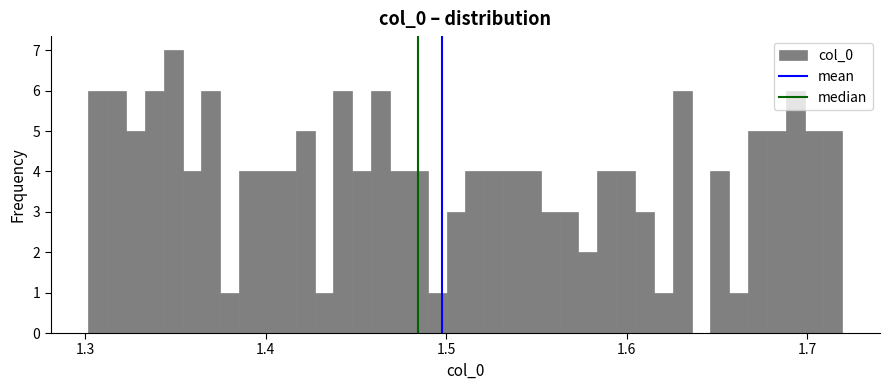

Read against the x-axis, roughly where is the centre of the tallest bar?

1.35